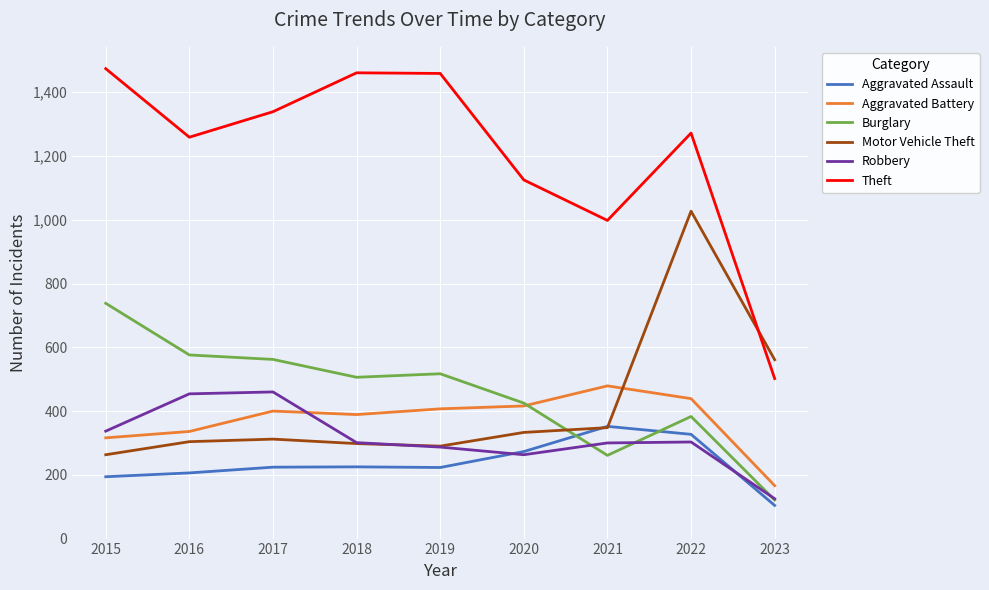

What are all the series names shown in the legend?

Aggravated Assault, Aggravated Battery, Burglary, Motor Vehicle Theft, Robbery, Theft